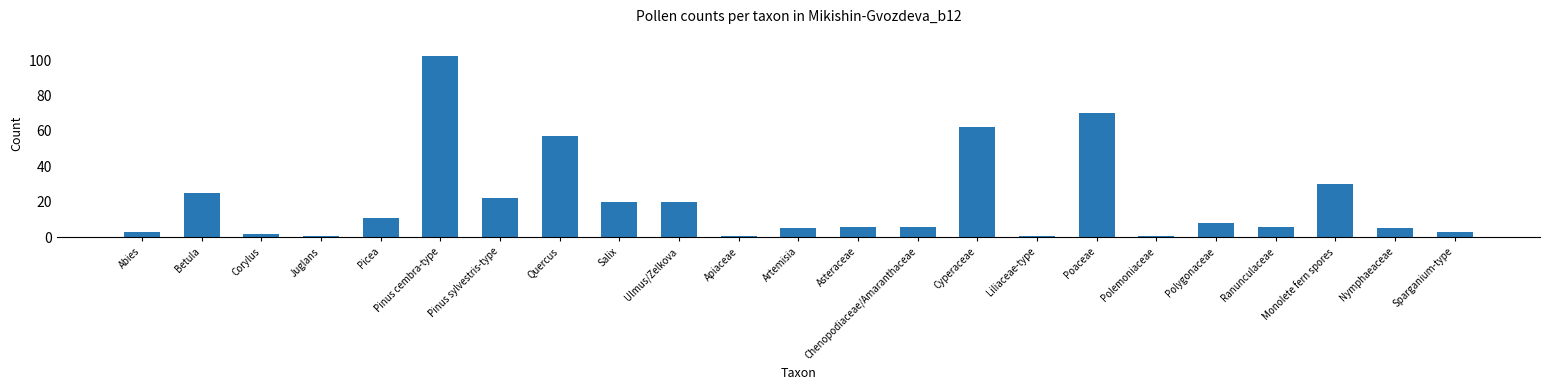

Approximately how many times larger is the value at Monolete fern spores compared to Polemoniaceae?

30.0